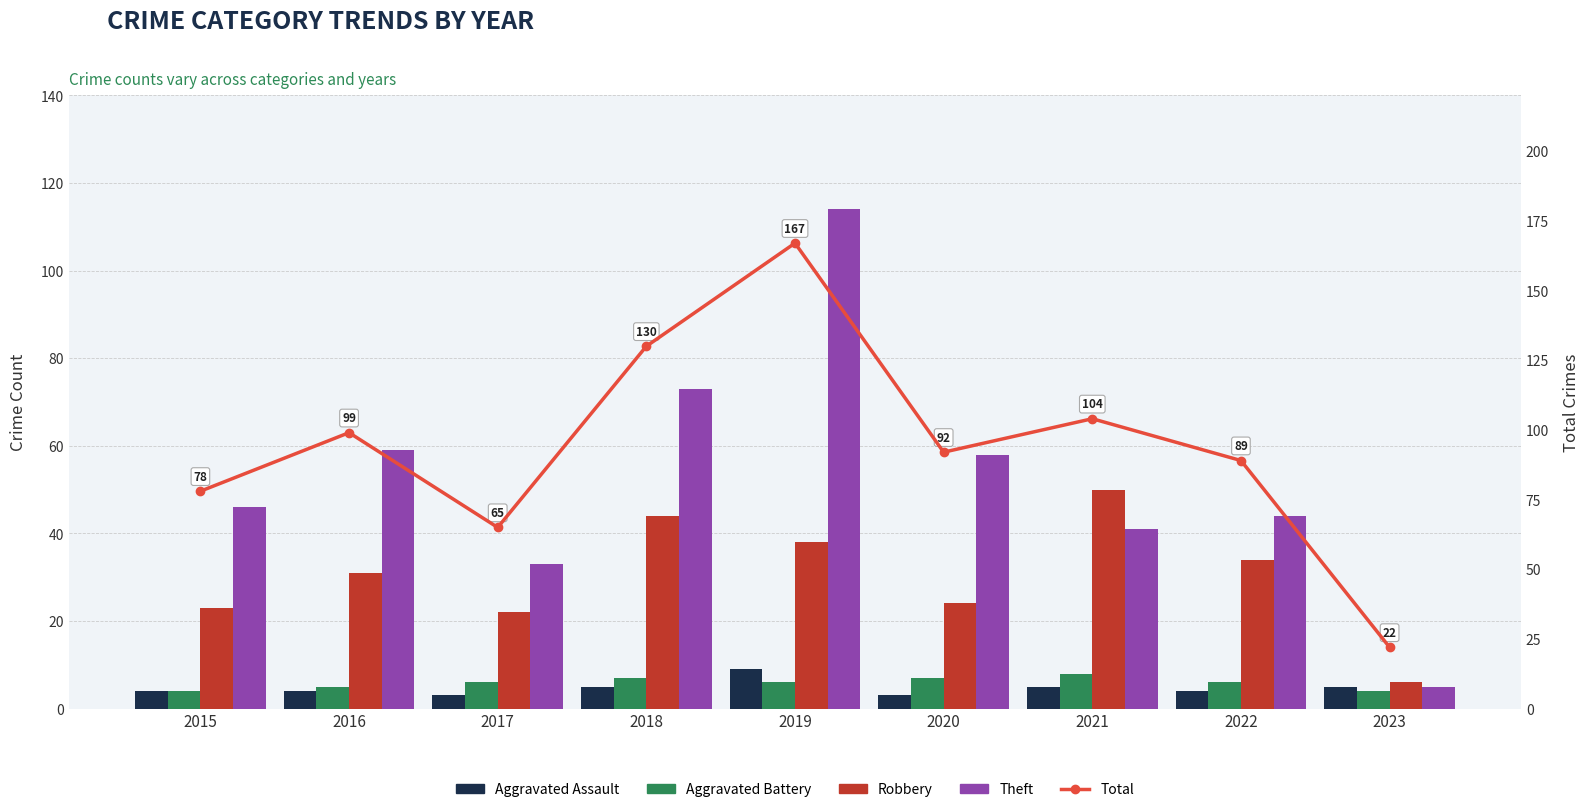

At how many categories does at least one series exceed 52?

8